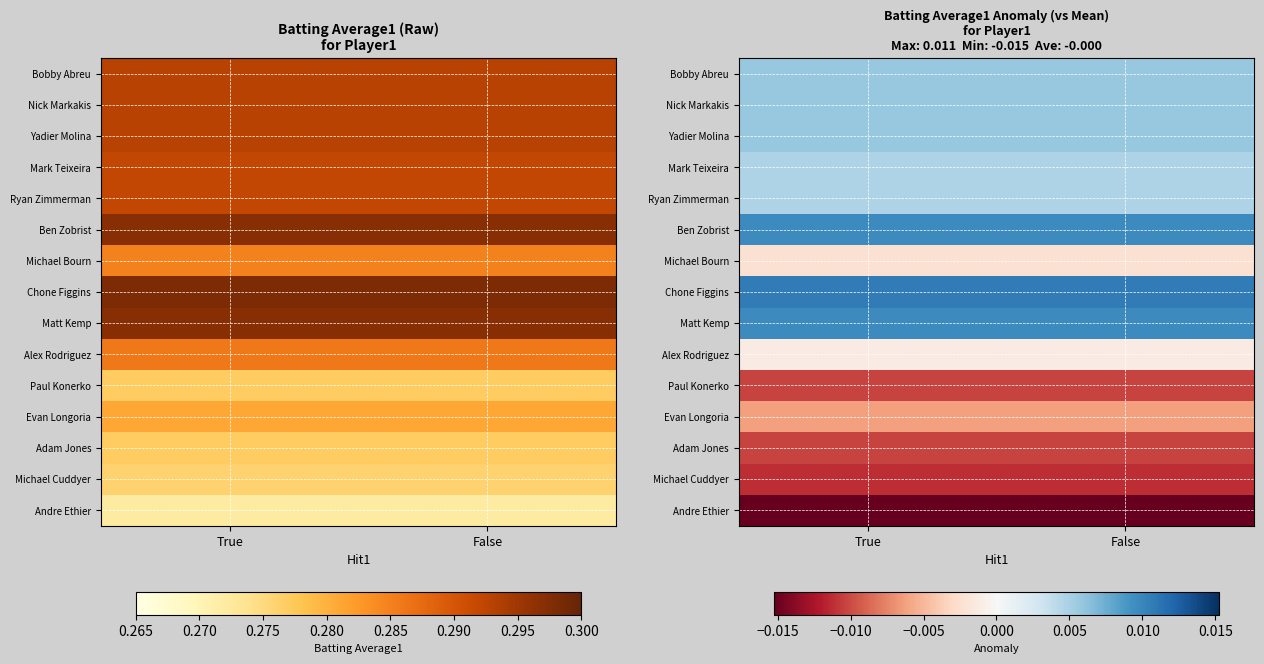

The value of Andre Ethier at True is -0.0. True or false?

True